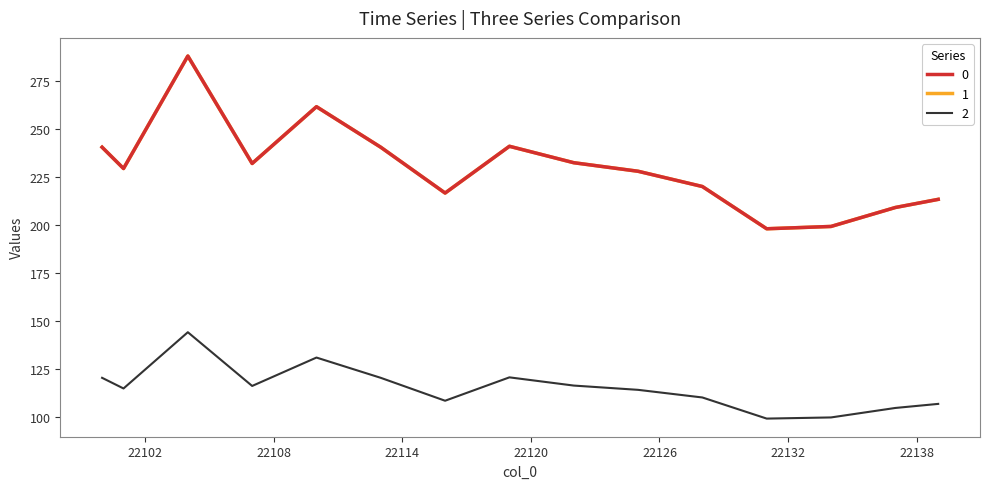

True or false: 1 and 2 intersect in this chart.

False